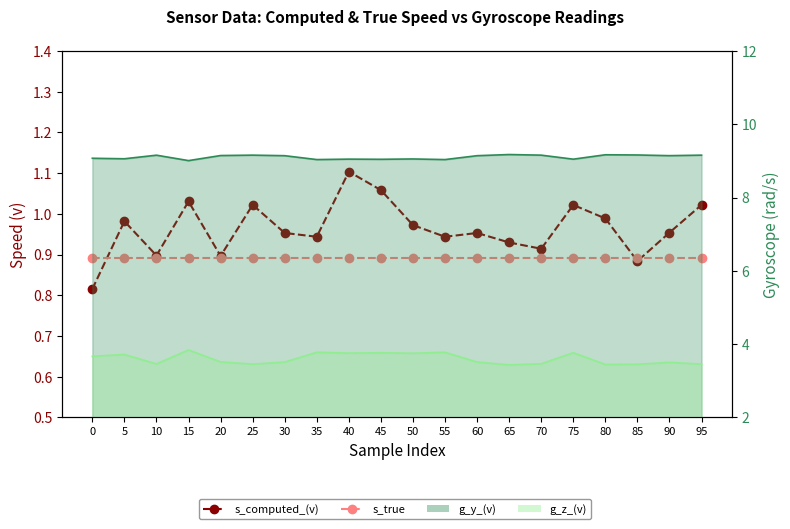

Between 25 and 85, which series saw the biggest shift?

s_computed_(v)